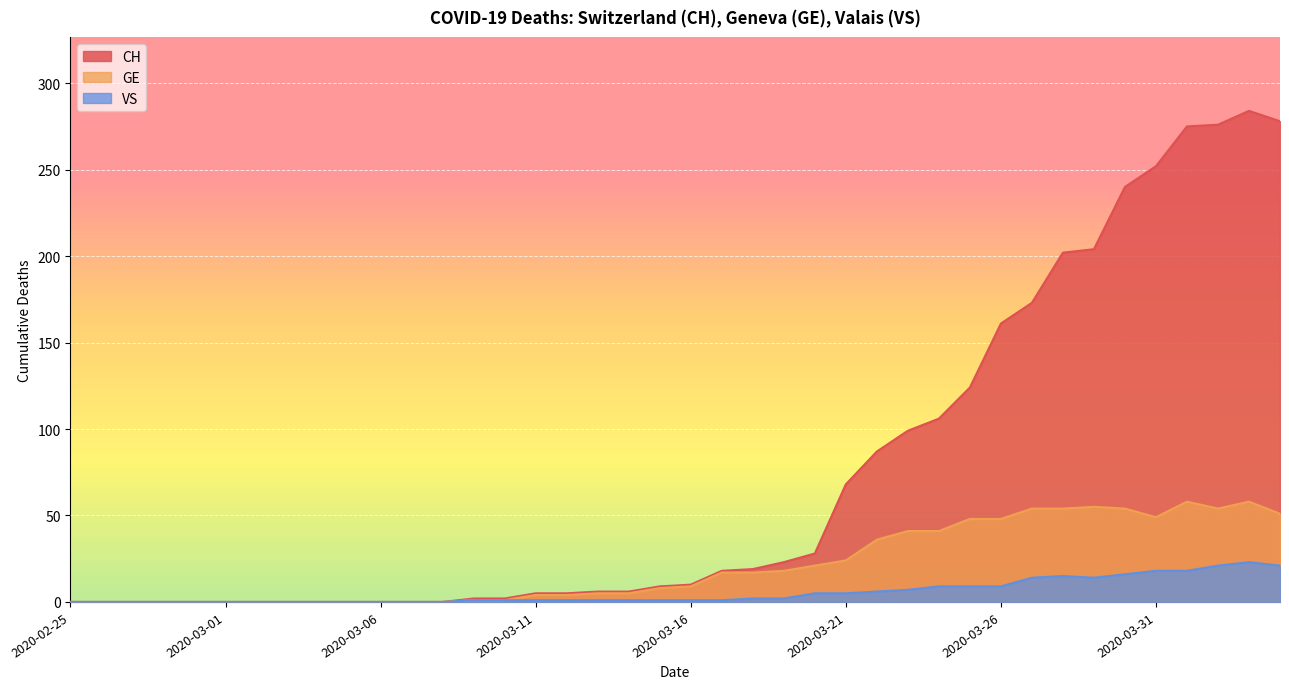

Reading right to left, transcribe all the data shown in this chart.

CH: 278	284	276	275	252	240	204	202	173	161	124	106	99	87	68	28	23	19	18	10	9	6	6	5	5	2	2	0	0	0	0	0	0	0	0	0	0	0	0	0
GE: 51	58	54	58	49	54	55	54	54	48	48	41	41	36	24	21	18	17	17	9	8	5	5	4	4	1	1	0	0	0	0	0	0	0	0	0	0	0	0	0
VS: 21	23	21	18	18	16	14	15	14	9	9	9	7	6	5	5	2	2	1	1	1	1	1	1	1	1	1	0	0	0	0	0	0	0	0	0	0	0	0	0